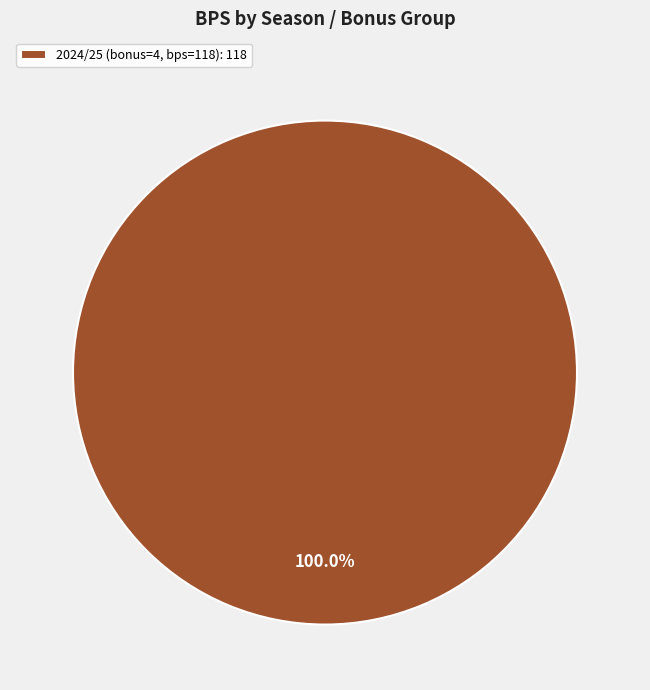

How many slices are in this pie chart?

1